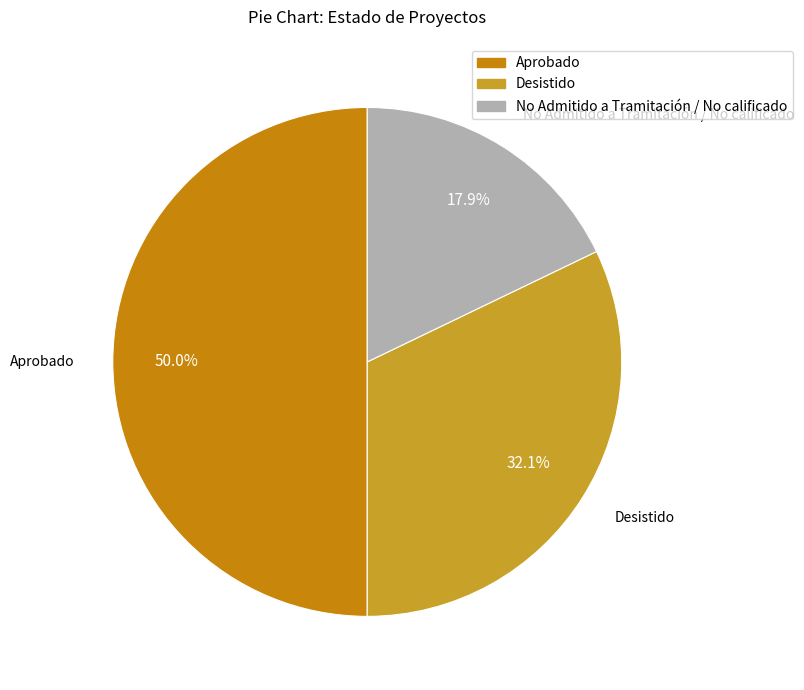

Does Desistido account for over 50% of the chart?

No